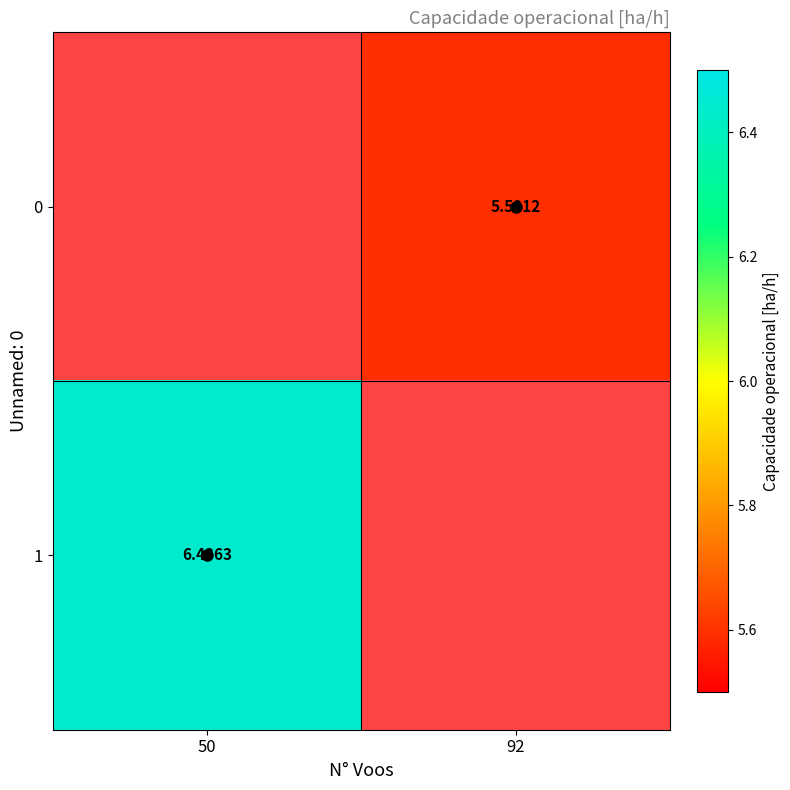

Which category has the highest value across all series?

50